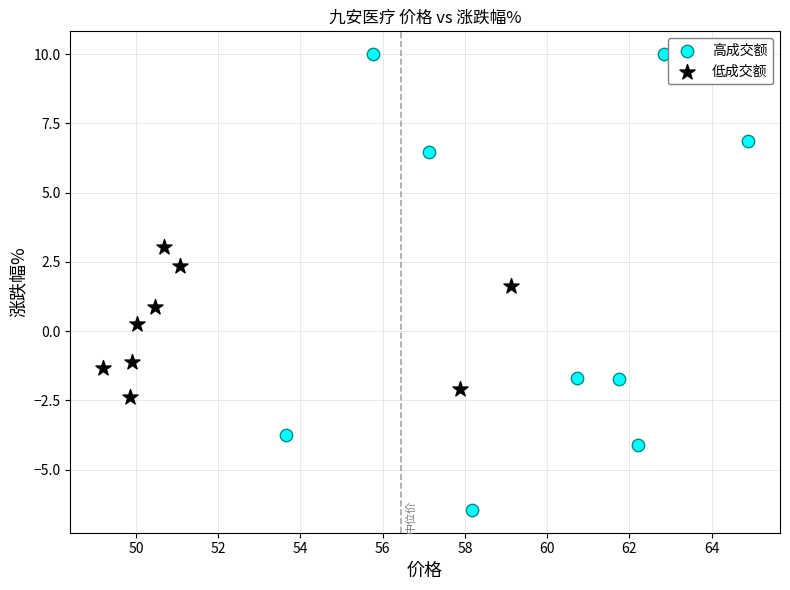

Which series has the largest Y range (max minus min)?

高成交额